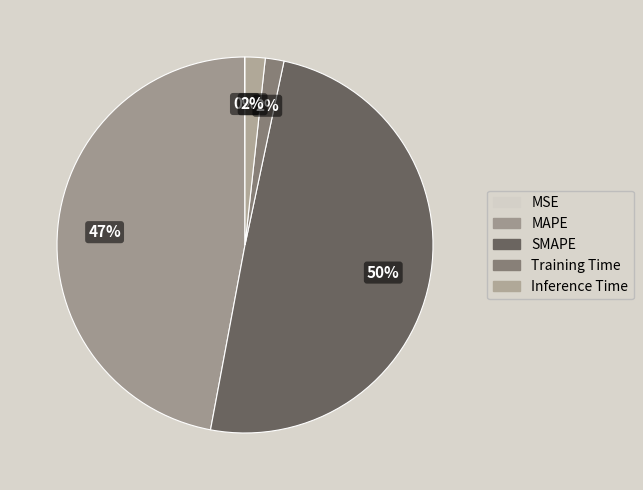

To the nearest percent, what is the difference between the Training Time and MSE slice percentages?

2%